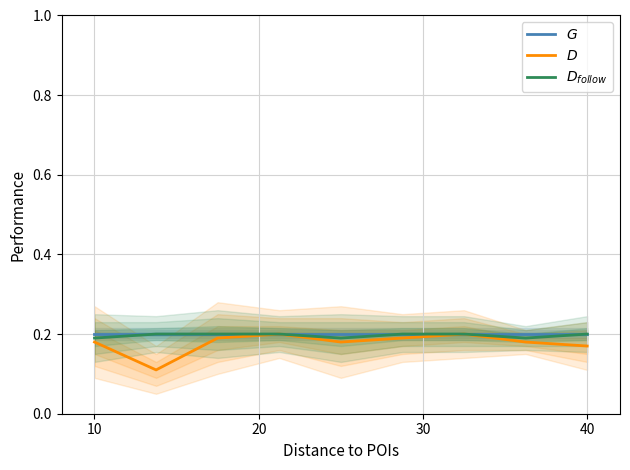

The $D$ series shows 0.2 at 40. True or false?

True